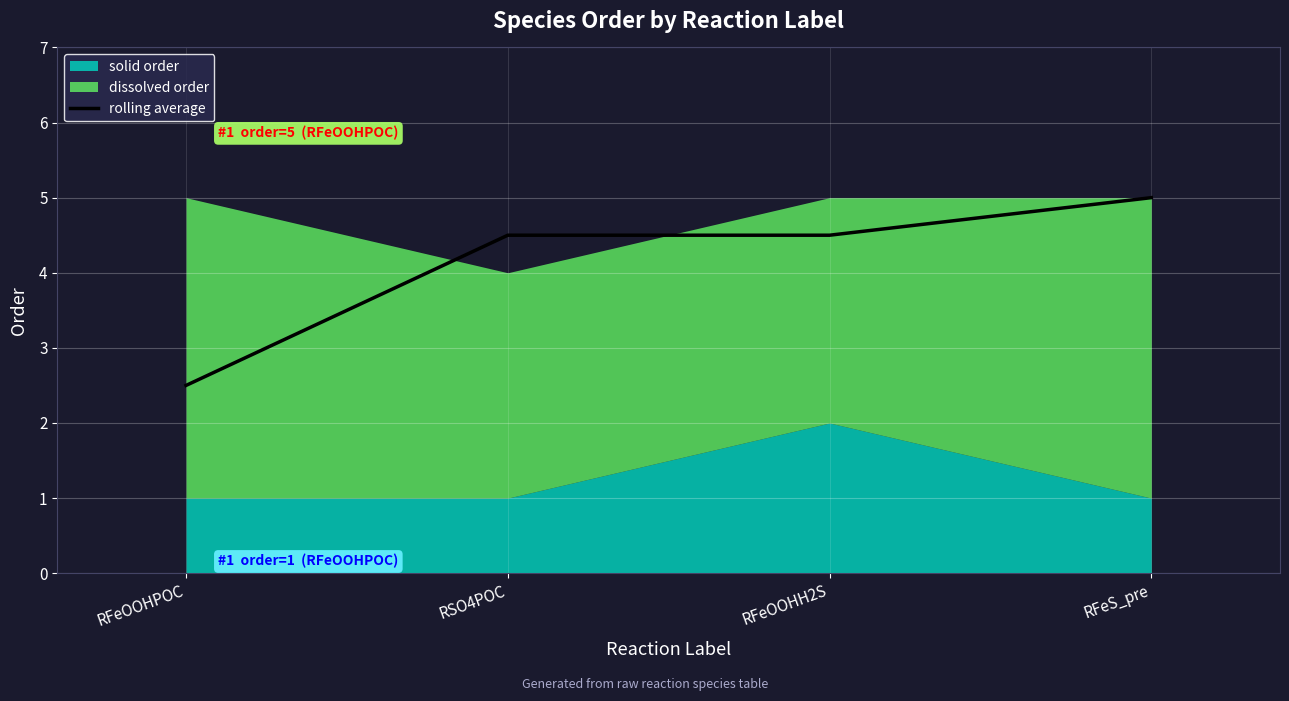

What is the maximum value for rolling average?

5.0